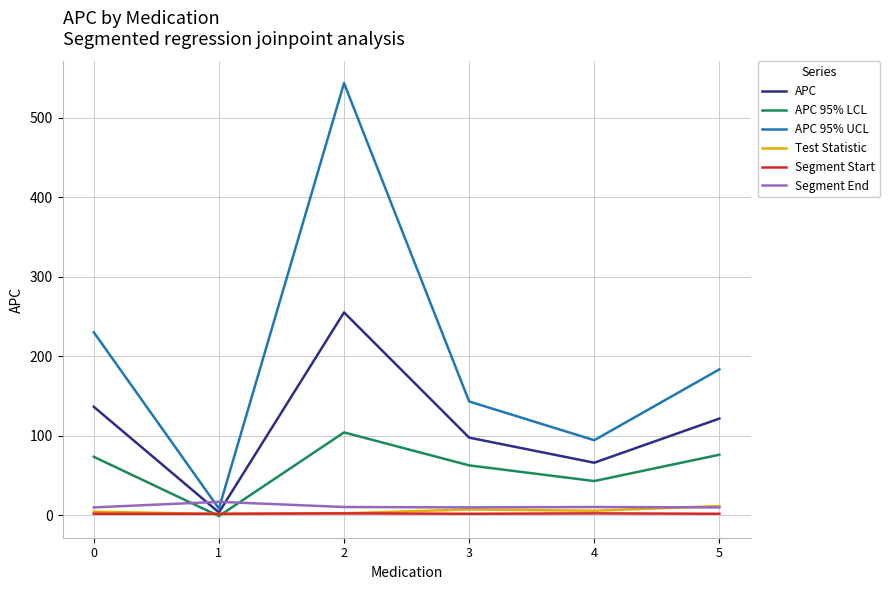

Which series has the largest total across all categories?

APC 95% UCL